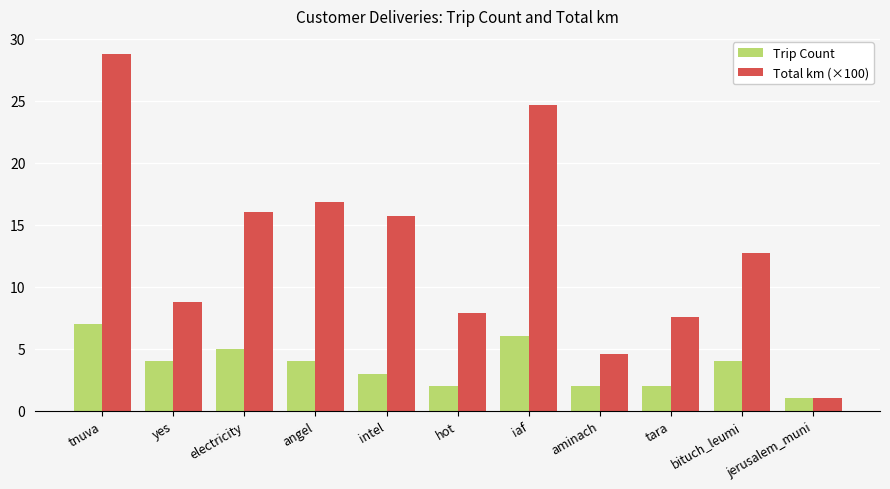

What are all the series names shown in the legend?

Trip Count, Total km (×100)